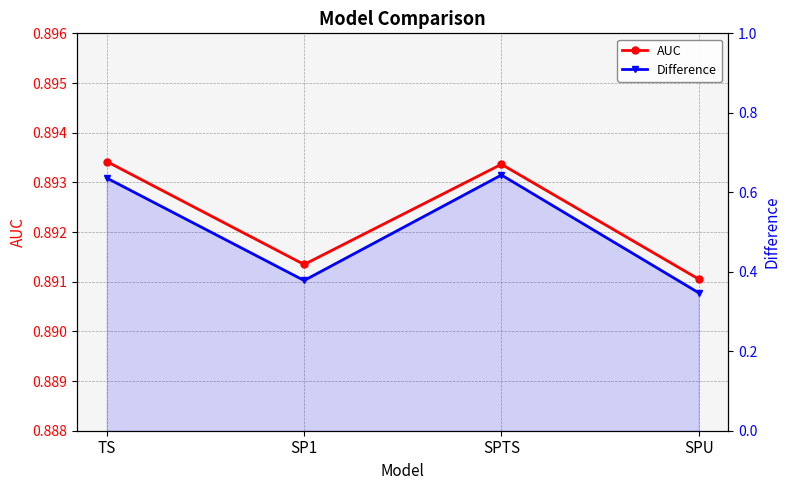

Which has a higher value, SPU or TS?

TS